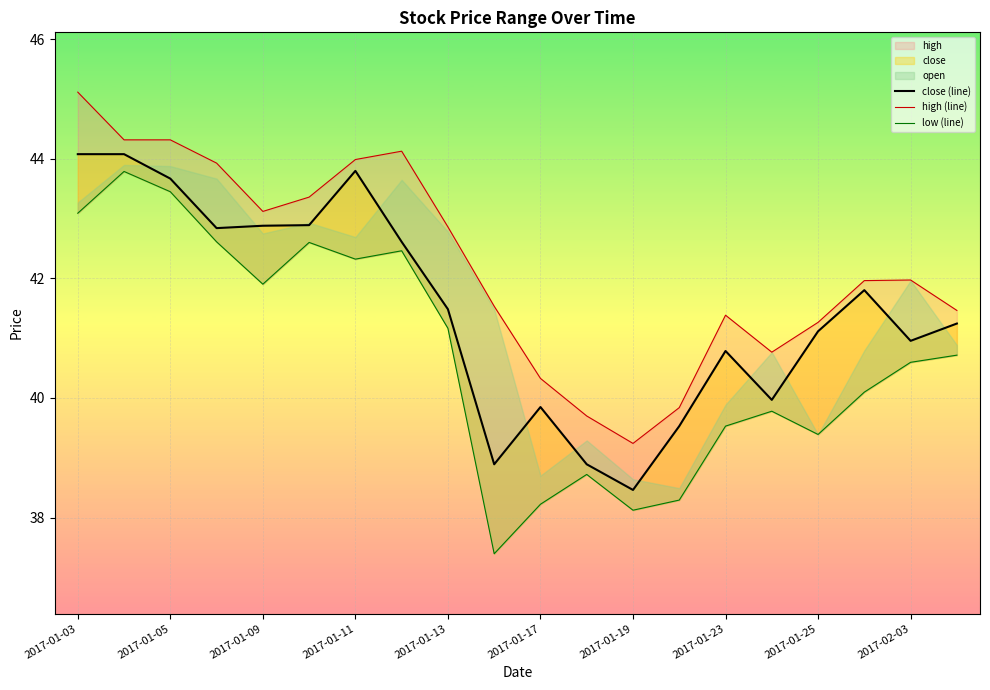

The value of low (line) at 19 is 59.1. True or false?

False